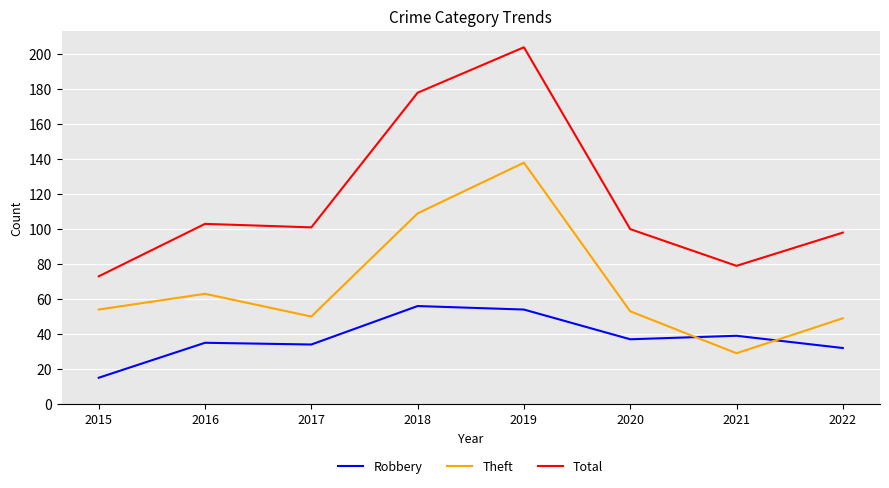

Rank the series by their average value, from lowest to highest.

Robbery, Theft, Total